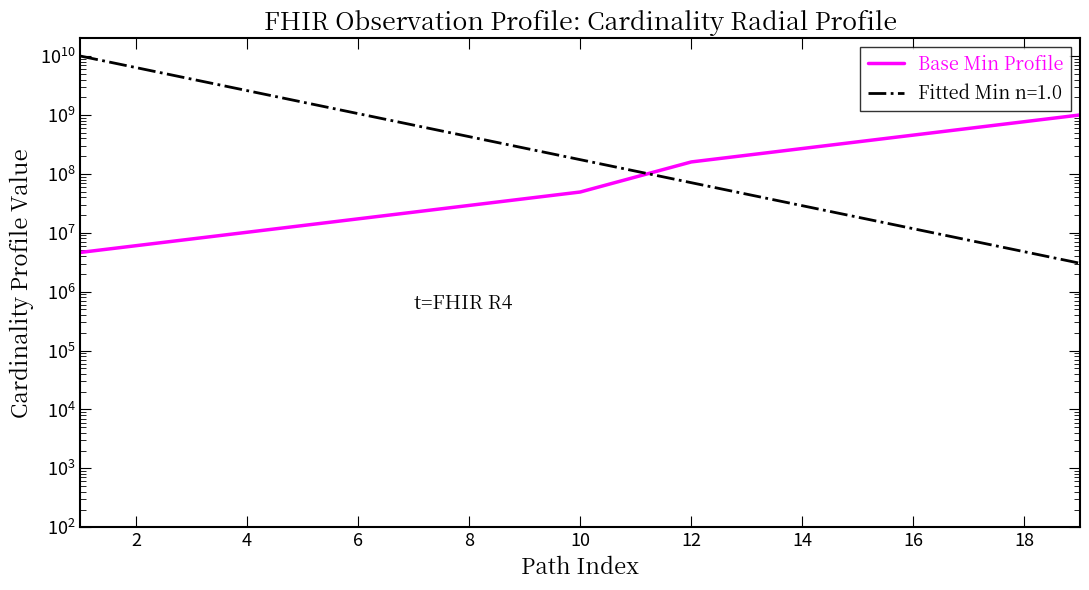

Count the number of values greater than 49187134.

10